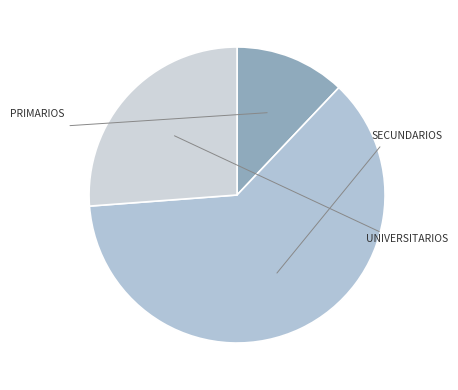

How many segments does this pie chart have?

3